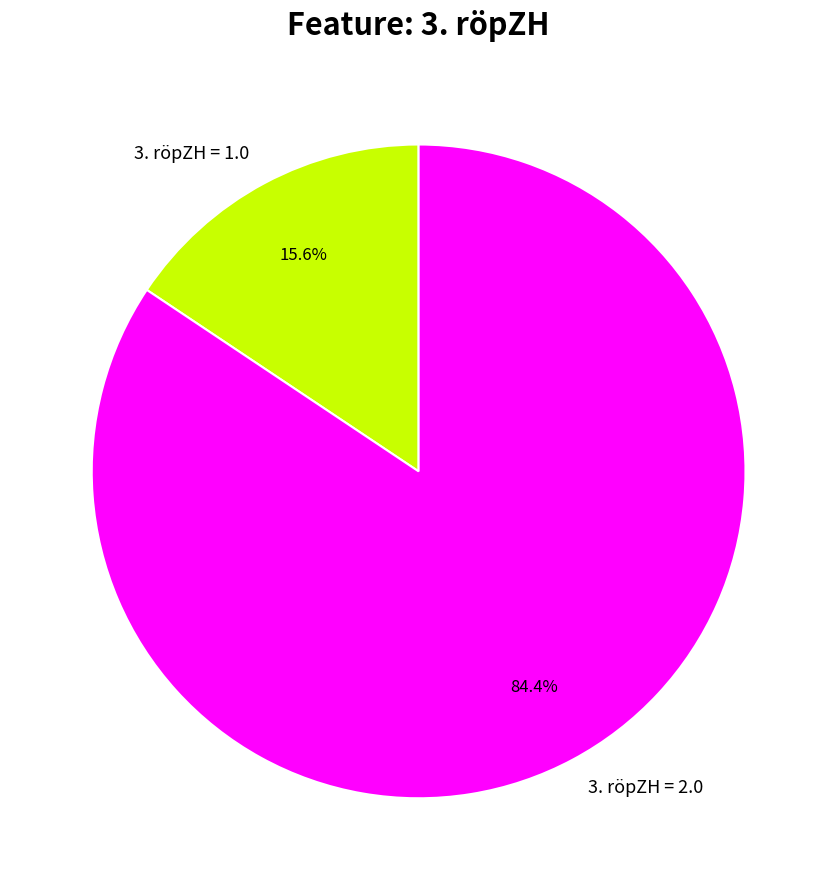

Rank the categories by value from lowest to highest.

3. röpZH = 1.0, 3. röpZH = 2.0